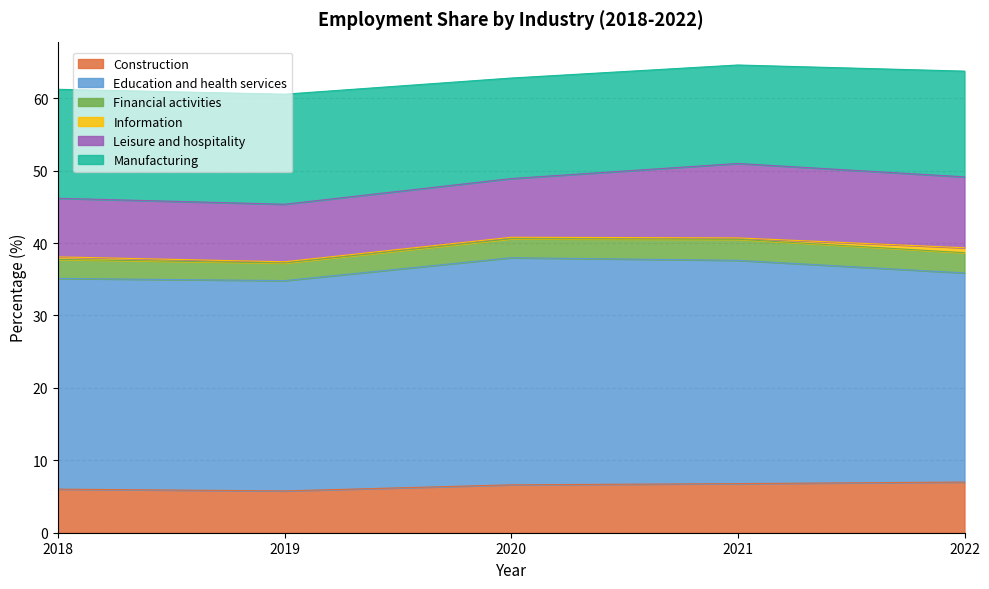

At how many categories does at least one series exceed 9?

5